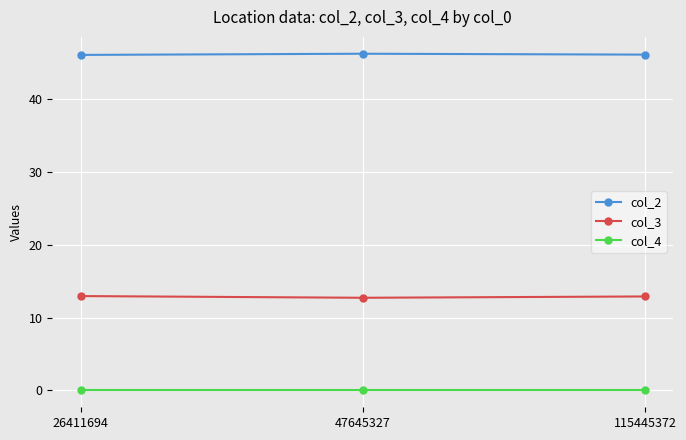

The value of col_3 at 26411694 is 12.9. True or false?

True